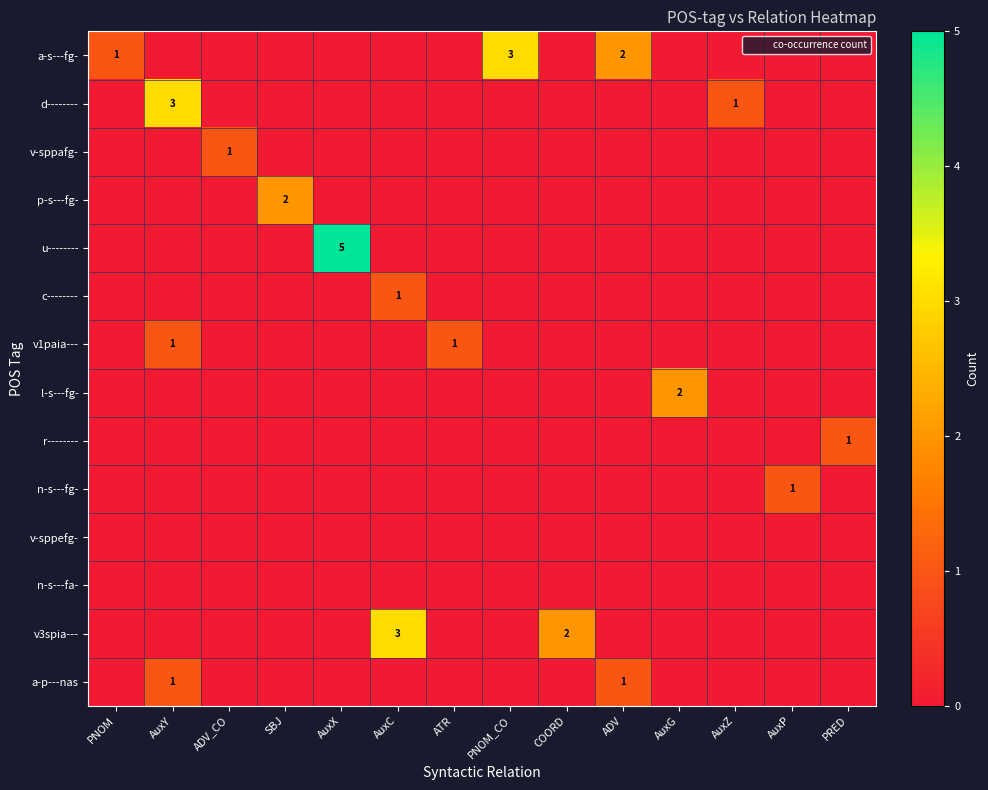

Which series has the largest total across all categories?

a-s---fg-